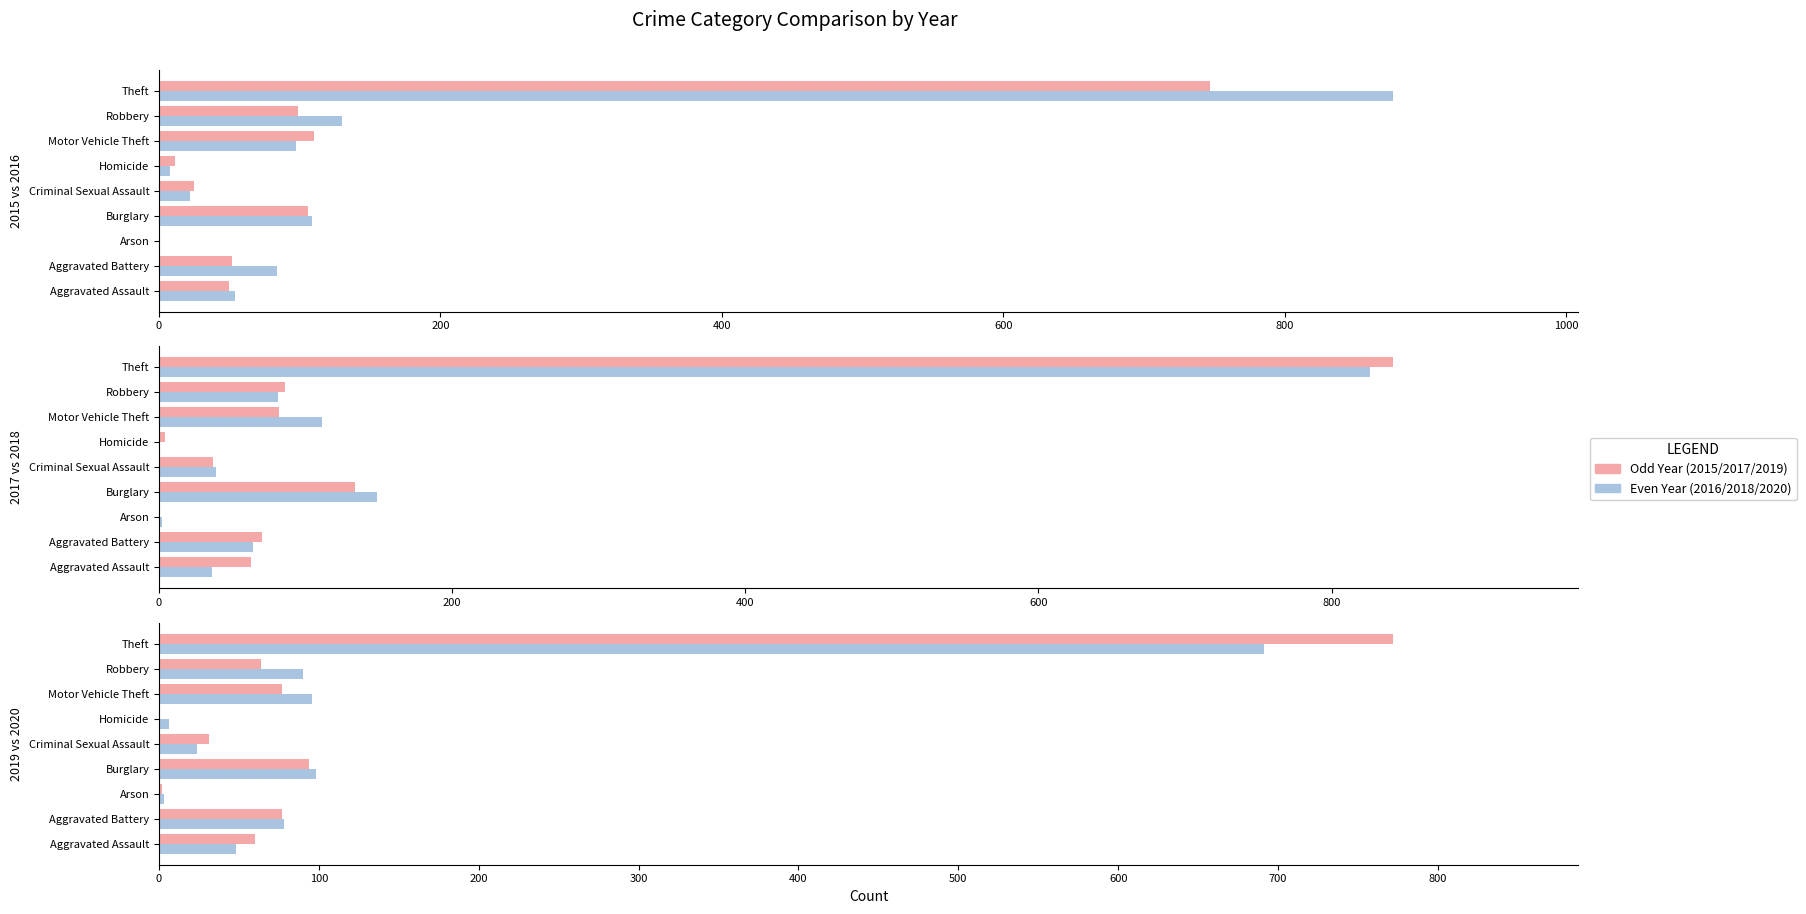

Which series has the largest range (max minus min)?

2016